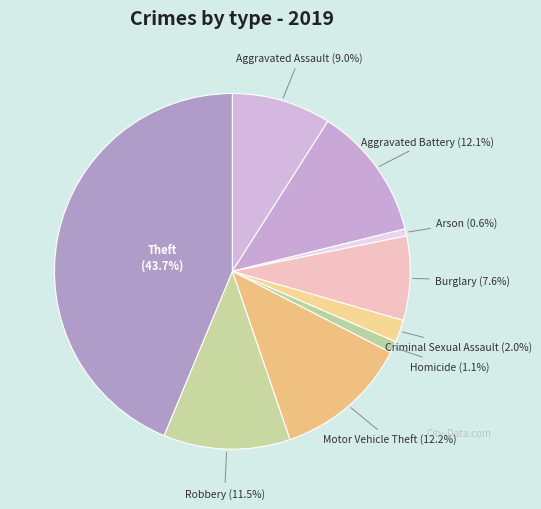

What is the largest slice in the pie chart?

Theft